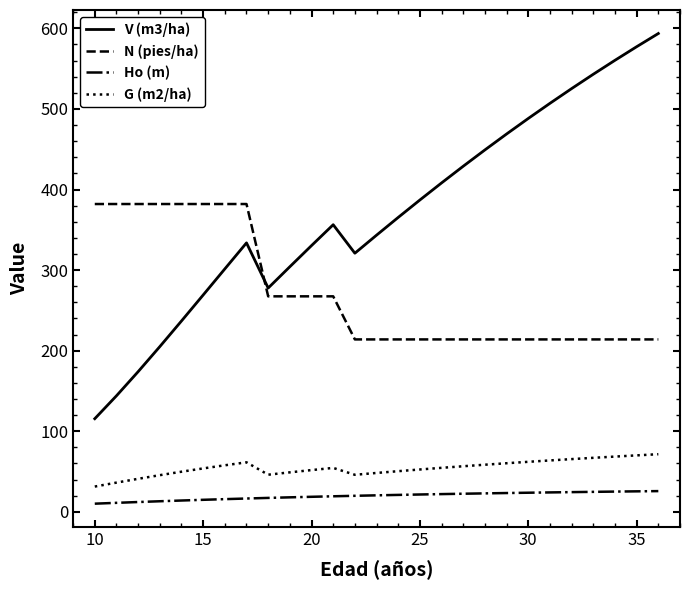

True or false: Ho (m) and N (pies/ha) intersect in this chart.

False